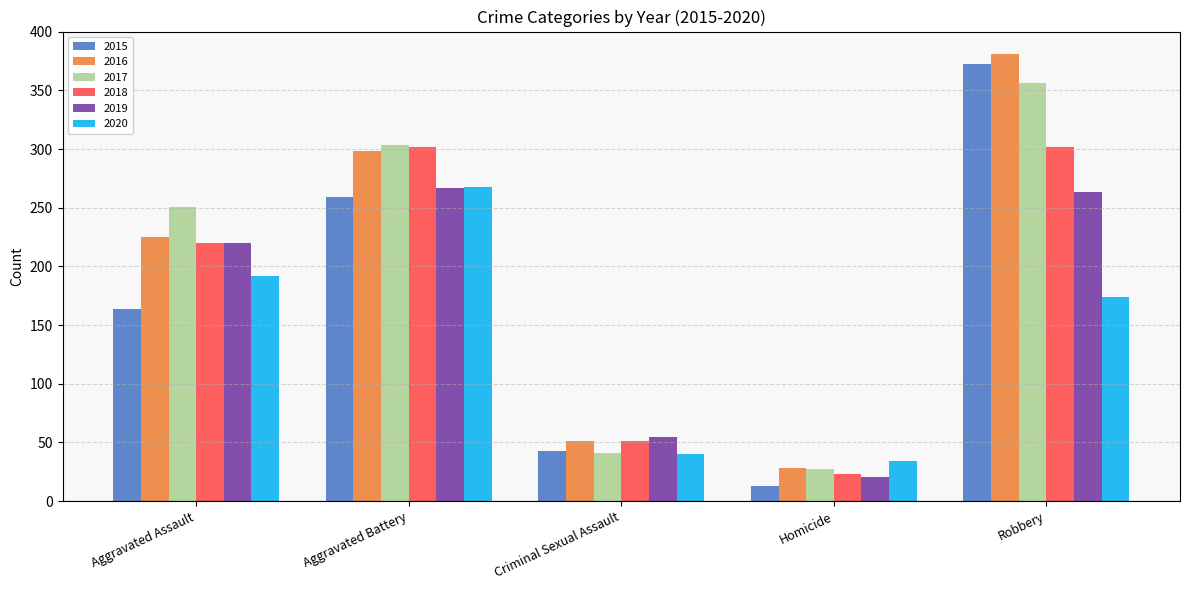

What is the smallest value displayed?

13